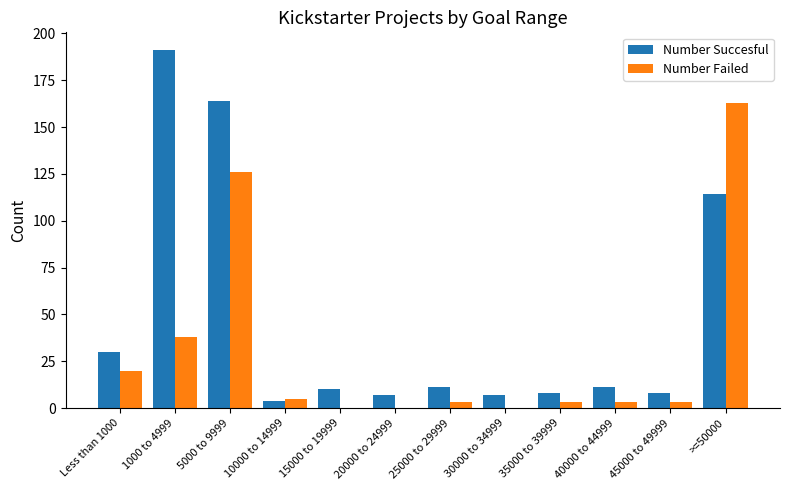

How many data points does each series have?

12